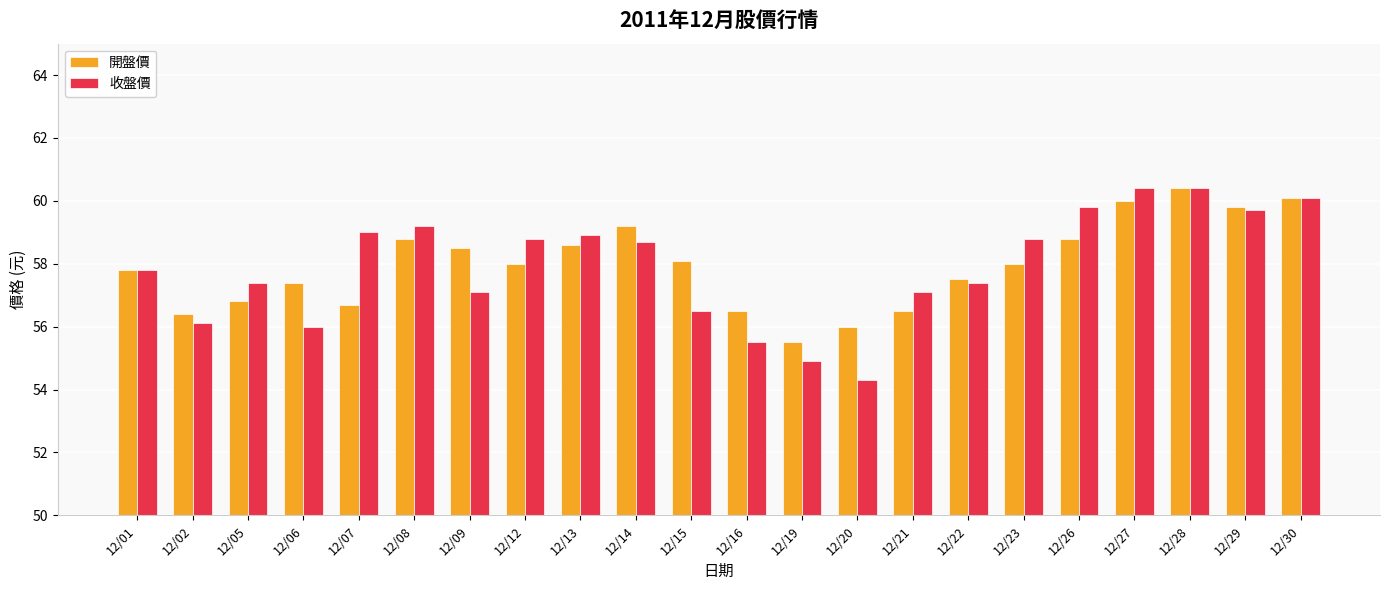

Is it true that 開盤價 equals 33.8 at 12/16?

False